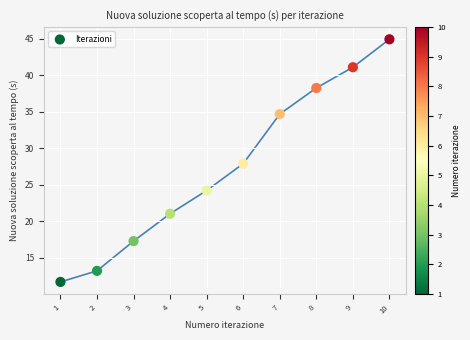

What is the range of X values (max minus min)?

9.0